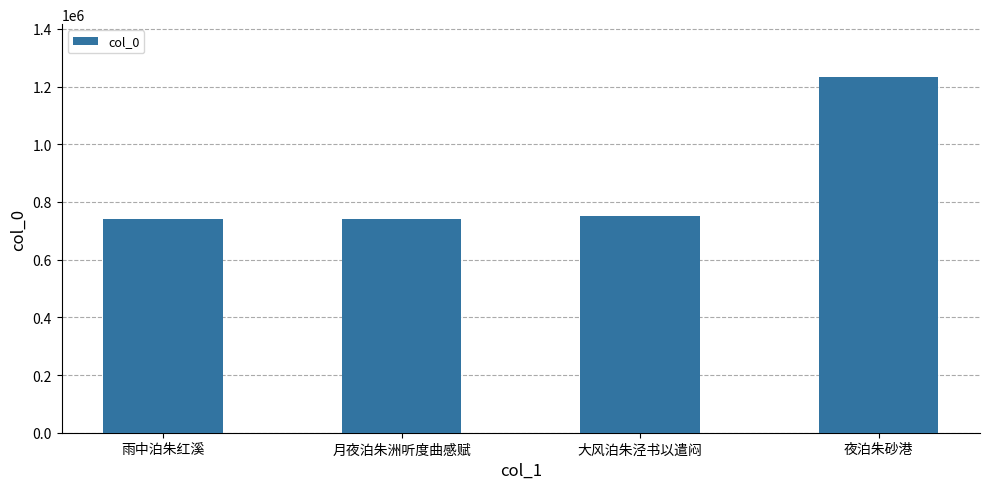

Is it true that the value at 大风泊朱泾书以遣闷 is 1240936?

False